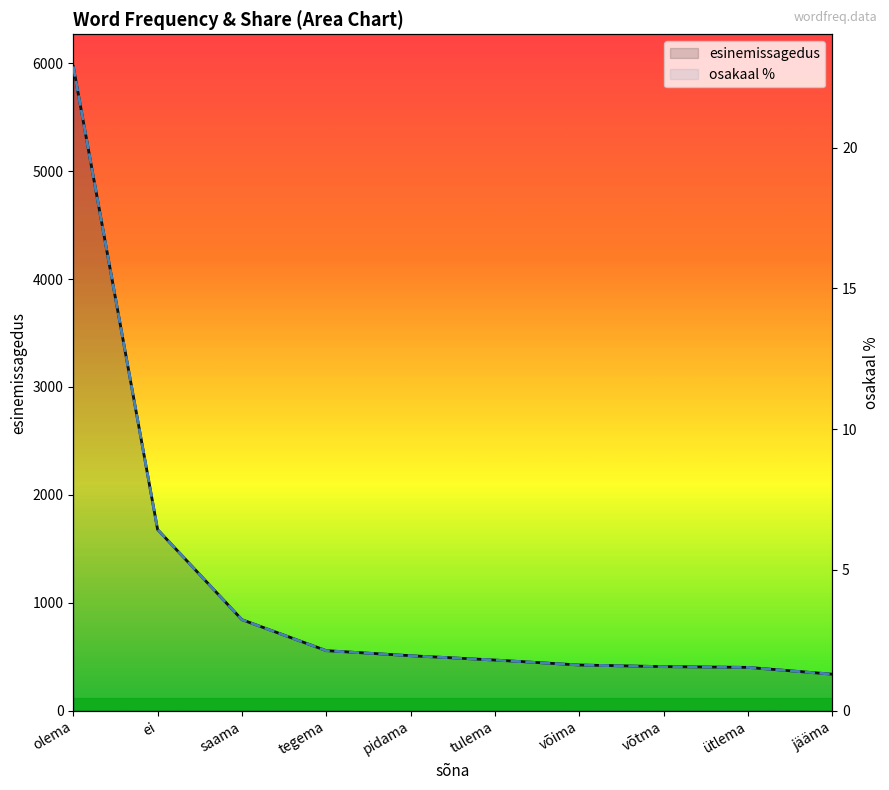

Rank the categories by osakaal % value from highest to lowest.

olema, ei, saama, tegema, pidama, tulema, võima, võtma, ütlema, jääma